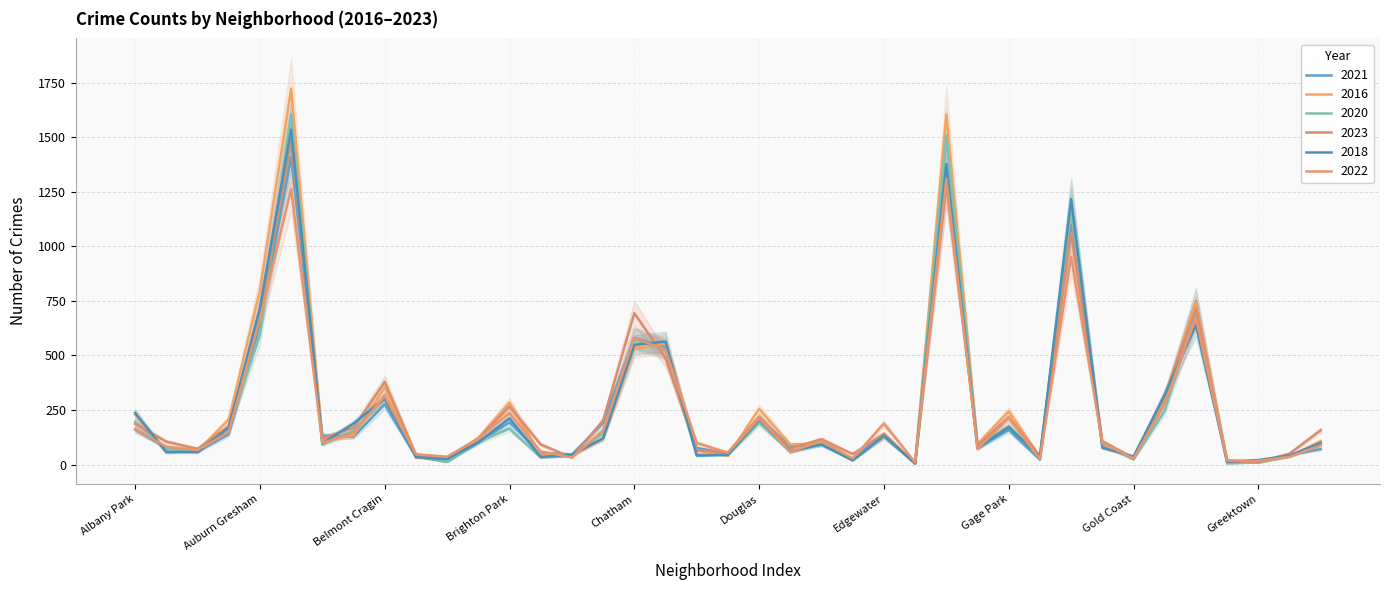

How many values in the 2022 series exceed 99?

19